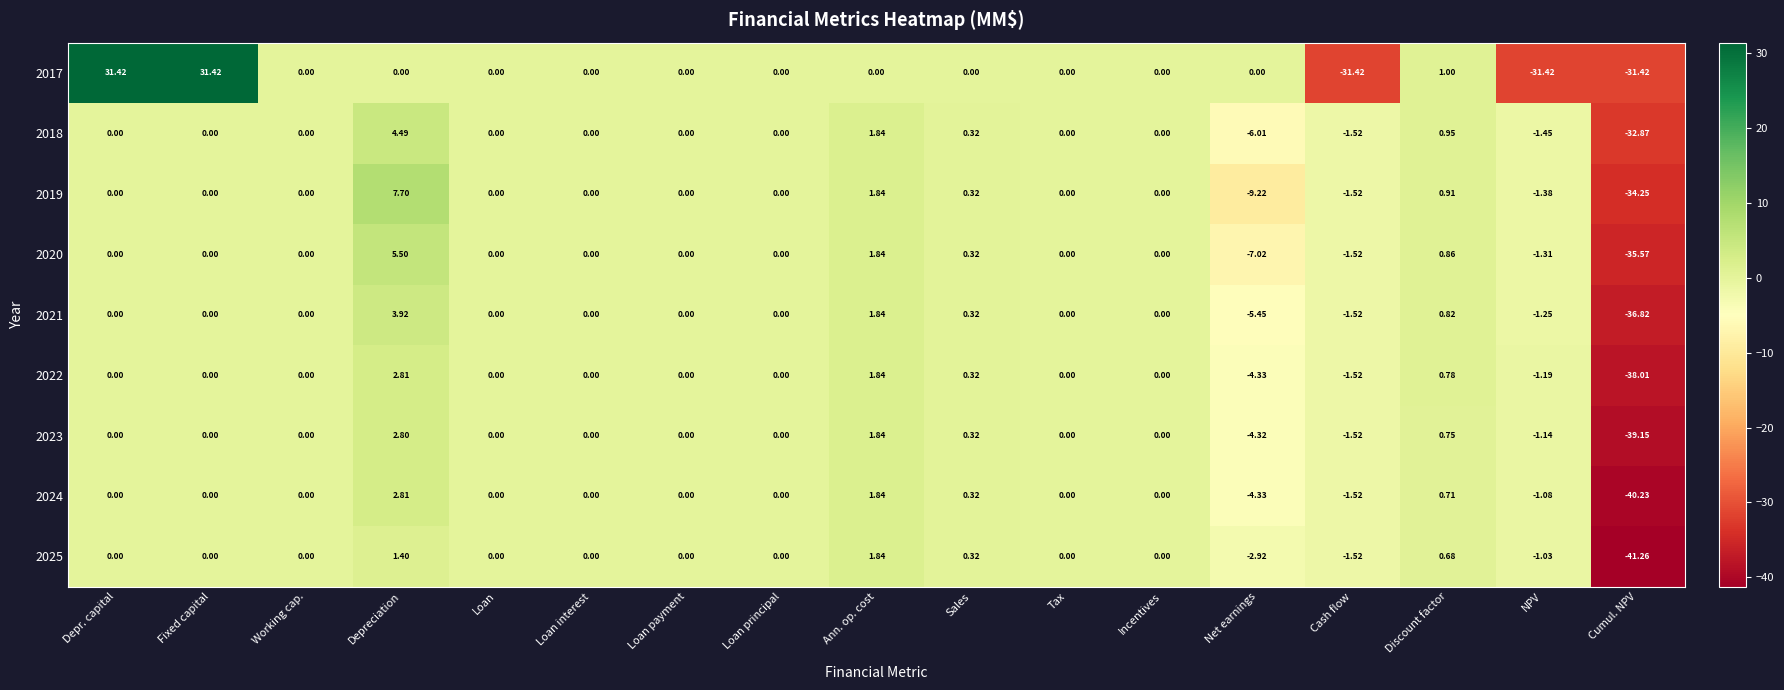

Where is 2020 nearest to the value -15?

Net earnings